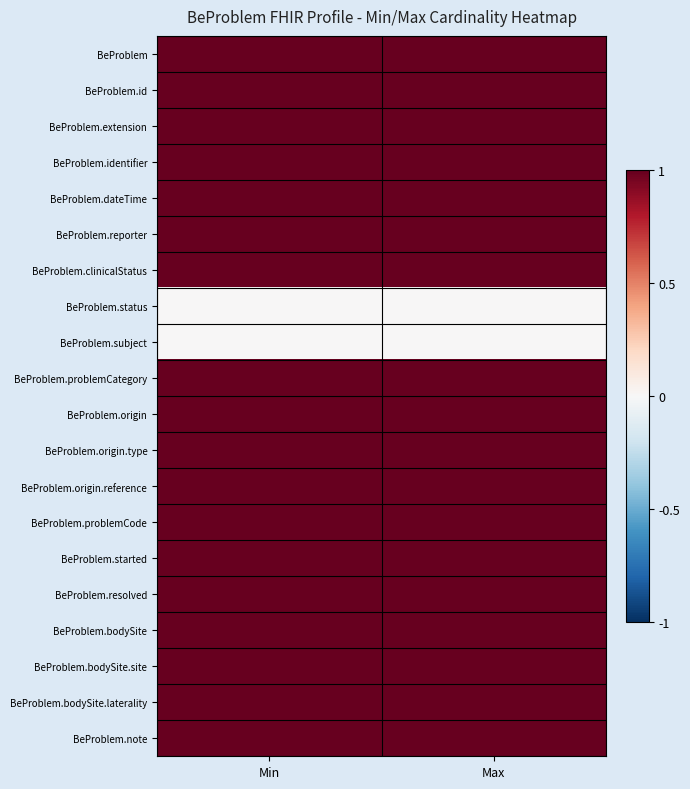

Reading left to right, extract all data points from this chart.

BeProblem: Min=1	Max=1
BeProblem.id: Min=1	Max=1
BeProblem.extension: Min=1	Max=1
BeProblem.identifier: Min=1	Max=1
BeProblem.dateTime: Min=1	Max=1
BeProblem.reporter: Min=1	Max=1
BeProblem.clinicalStatus: Min=1	Max=1
BeProblem.status: Min=0	Max=0
BeProblem.subject: Min=0	Max=0
BeProblem.problemCategory: Min=1	Max=1
BeProblem.origin: Min=1	Max=1
BeProblem.origin.type: Min=1	Max=1
BeProblem.origin.reference: Min=1	Max=1
BeProblem.problemCode: Min=1	Max=1
BeProblem.started: Min=1	Max=1
BeProblem.resolved: Min=1	Max=1
BeProblem.bodySite: Min=1	Max=1
BeProblem.bodySite.site: Min=1	Max=1
BeProblem.bodySite.laterality: Min=1	Max=1
BeProblem.note: Min=1	Max=1